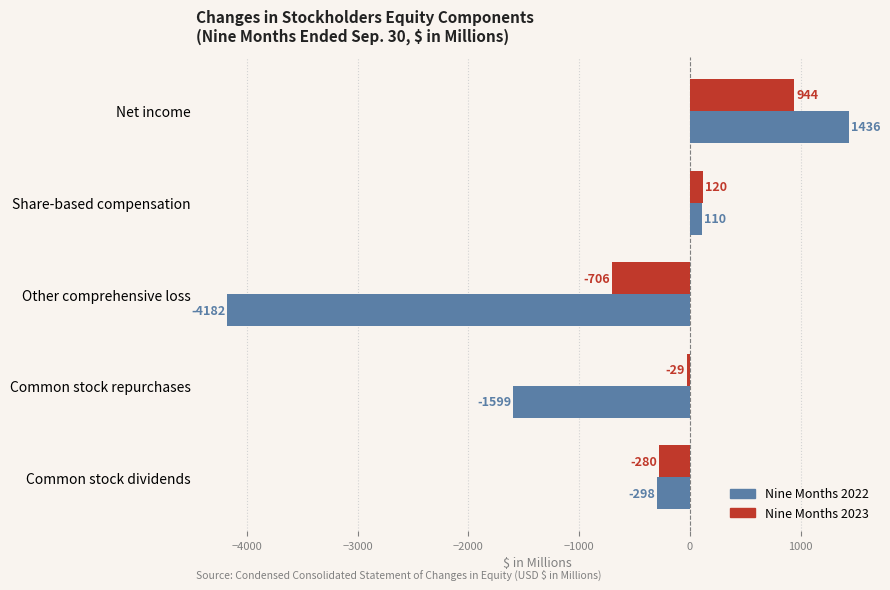

Where is Nine Months 2022 nearest to the value -1373?

Common stock repurchases